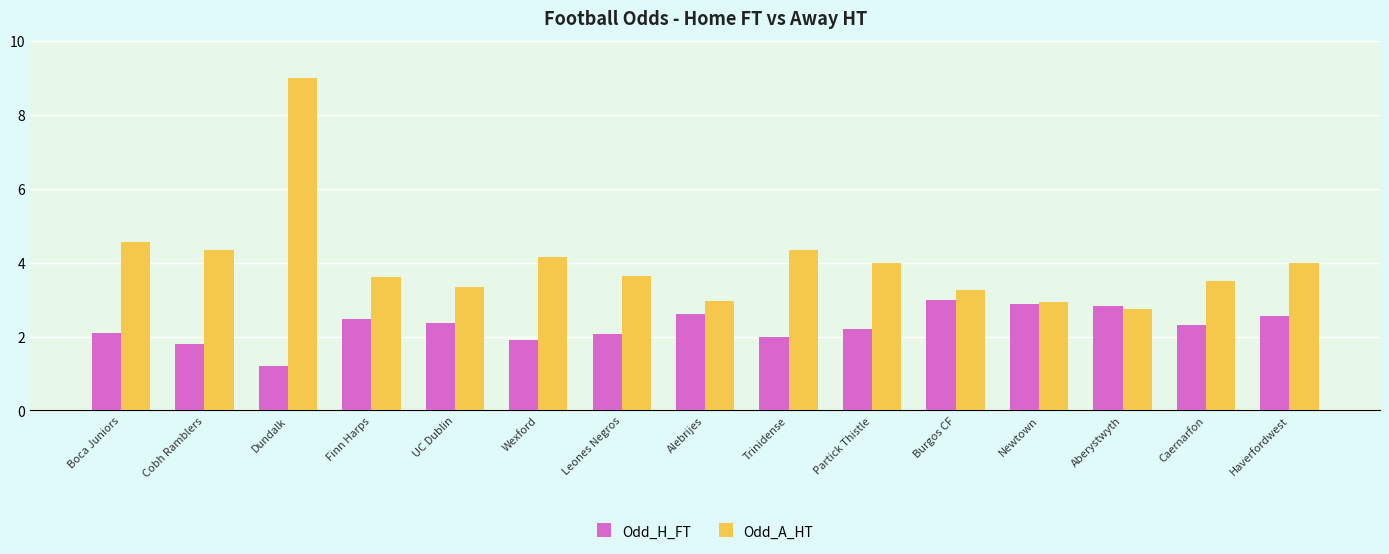

What is the label of the 8th bar from the left?

Alebrijes